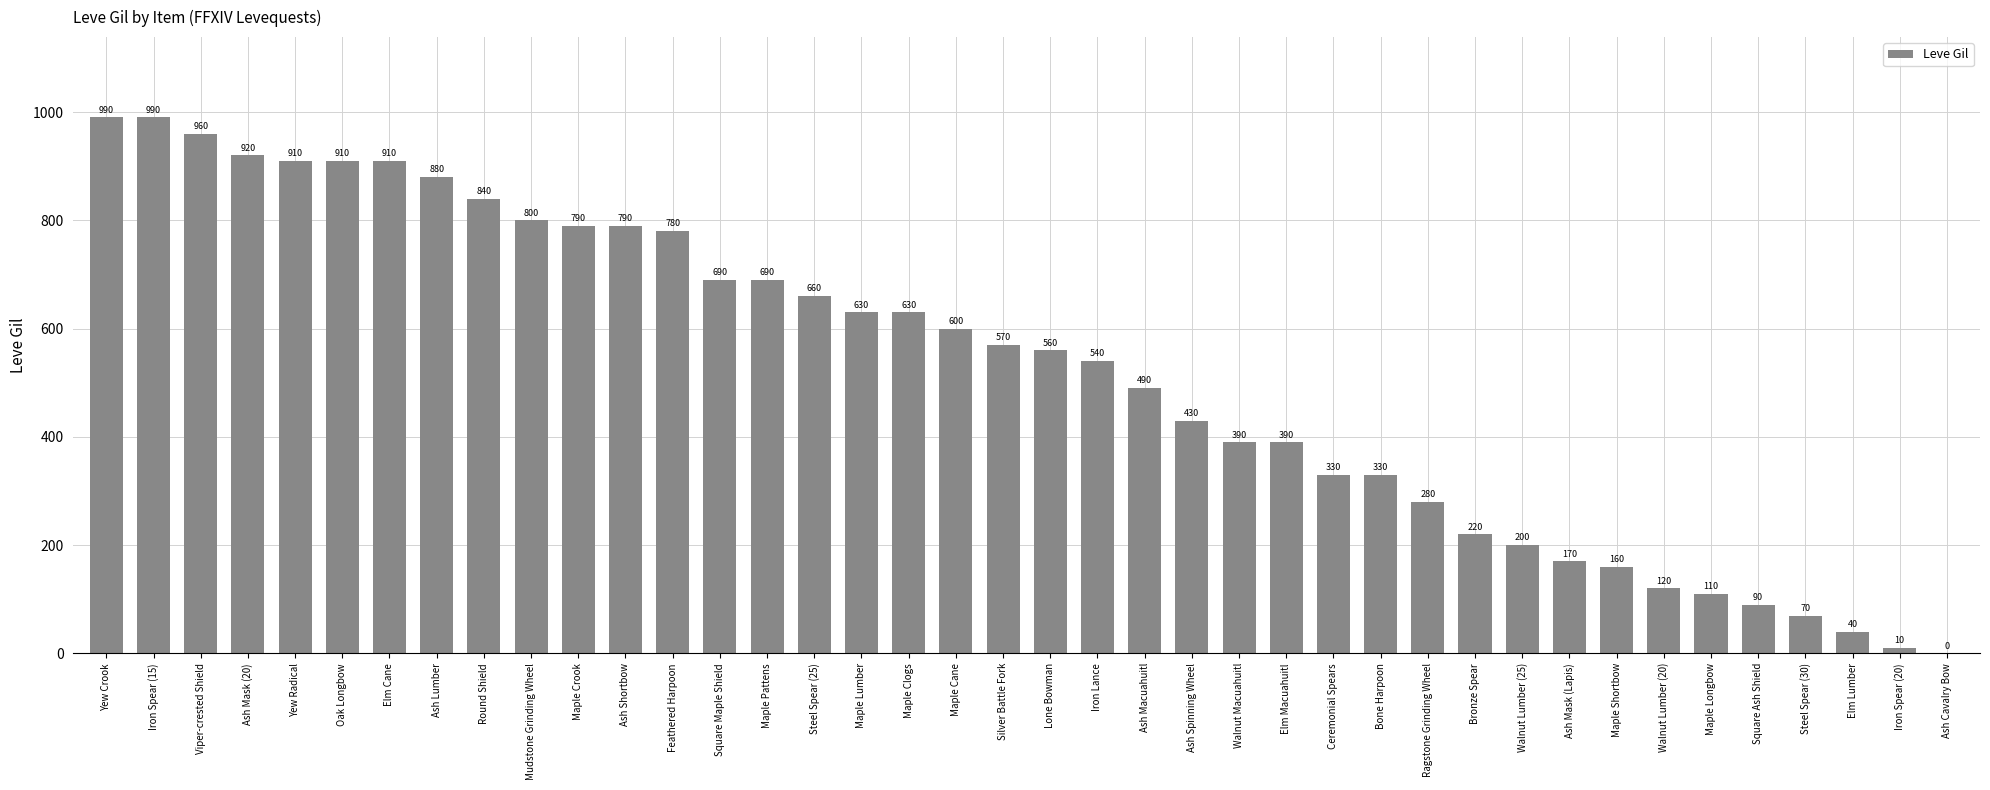

Between Ash Mask (Lapis) and Silver Battle Fork, which is larger?

Silver Battle Fork